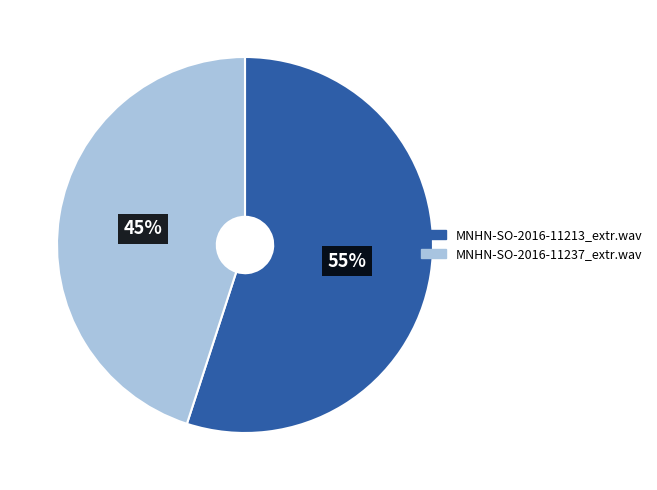

Is the sum of MNHN-SO-2016-11213_extr.wav and MNHN-SO-2016-11237_extr.wav greater than half?

Yes